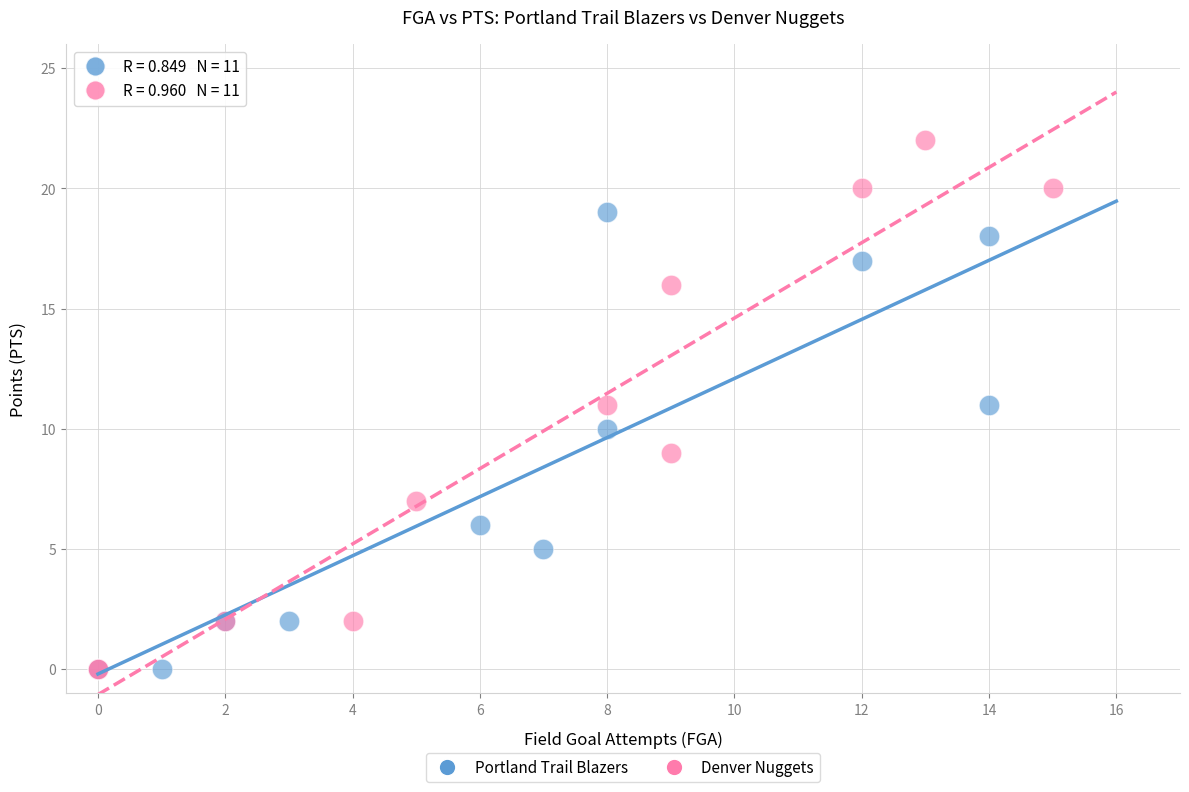

Which series contains the highest Y value?

Denver Nuggets